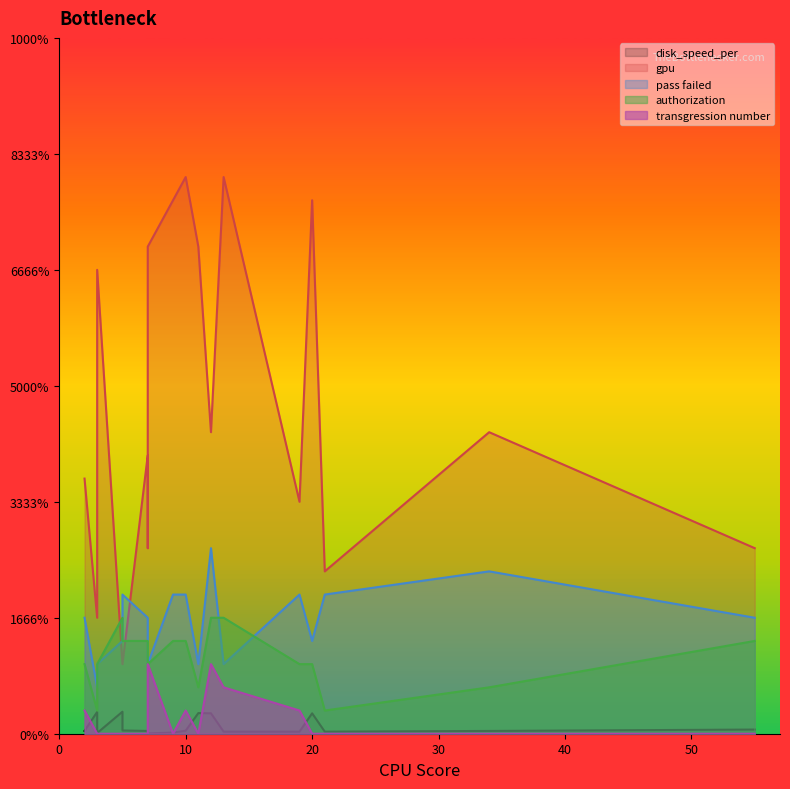

What is the sum of all pass failed values?

85.0